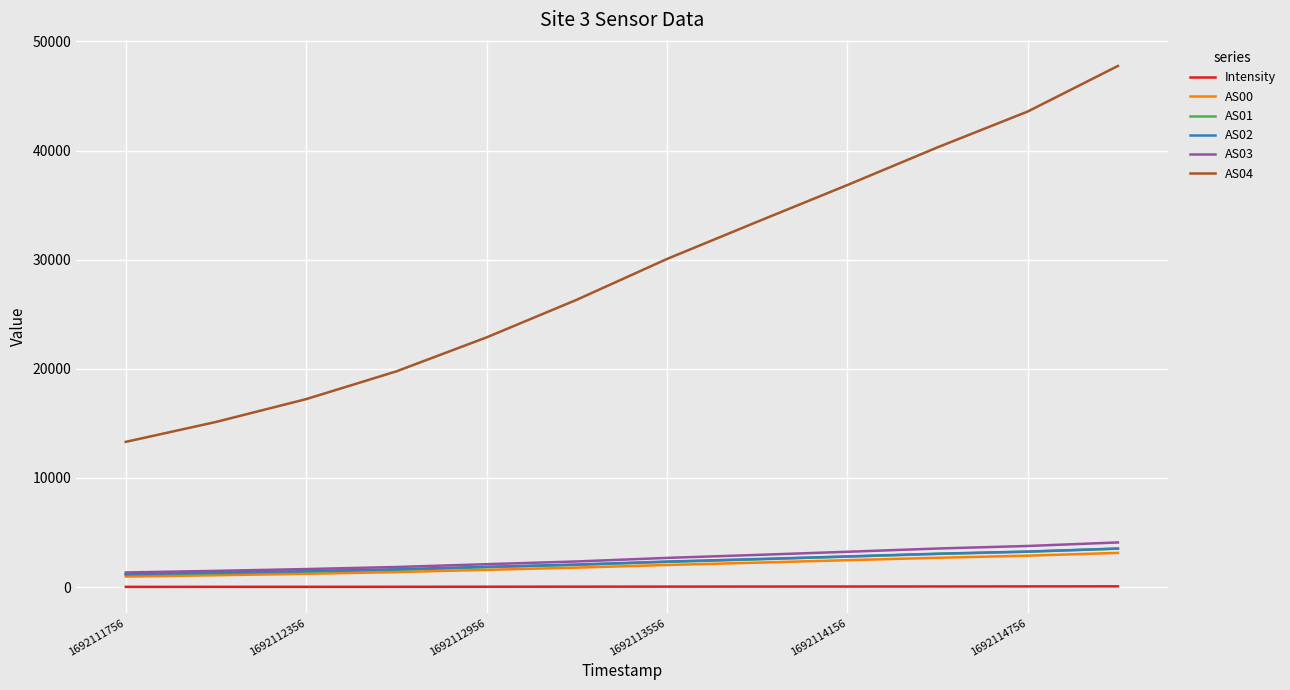

At how many categories does at least one series exceed 23216?

7